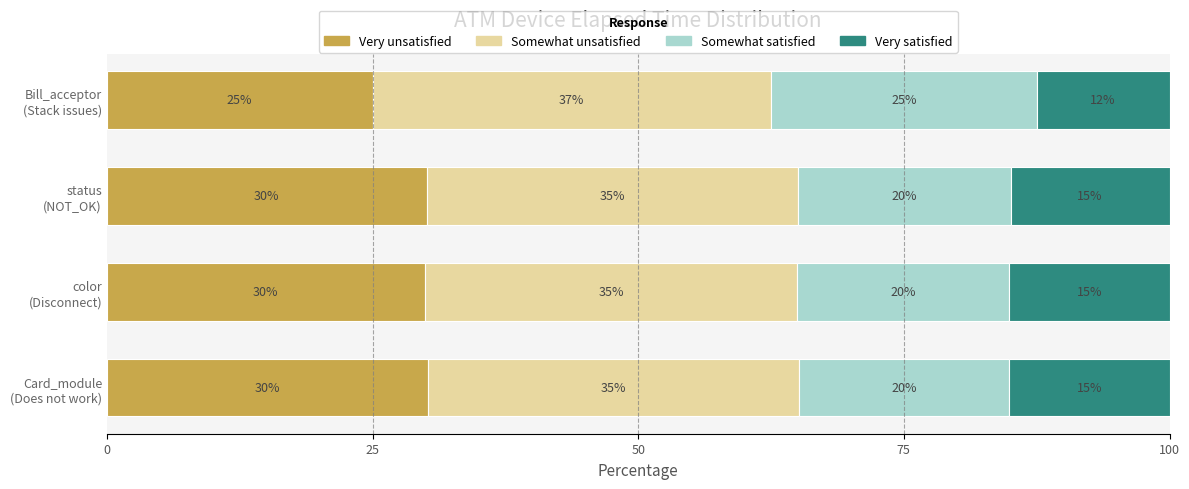

What is the maximum value for Very unsatisfied?

30.2